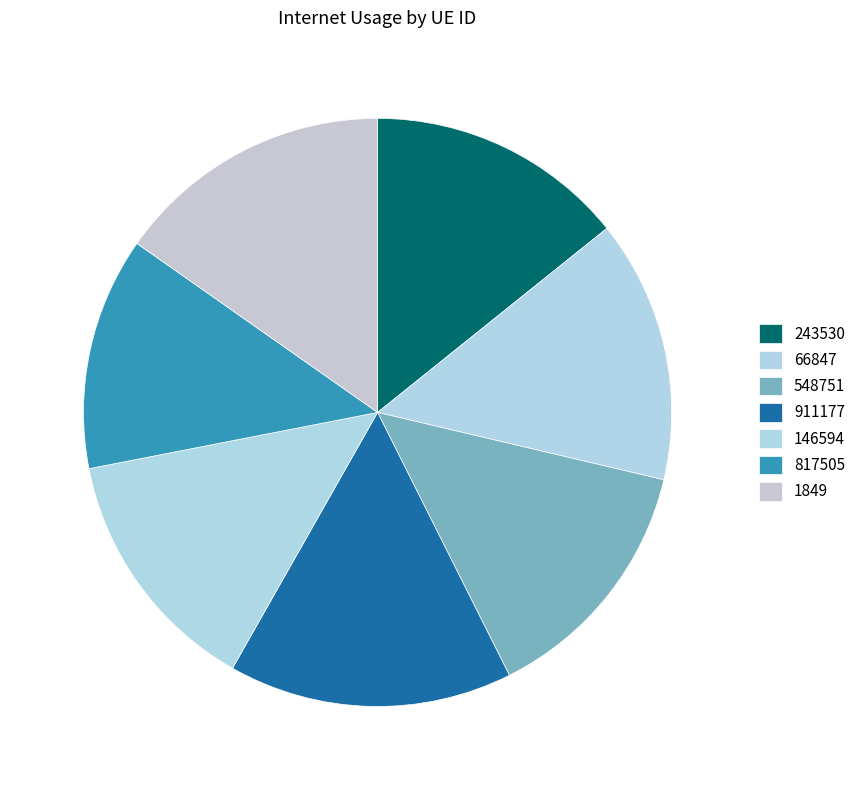

True or false: 243530 accounts for 14% of the total.

True